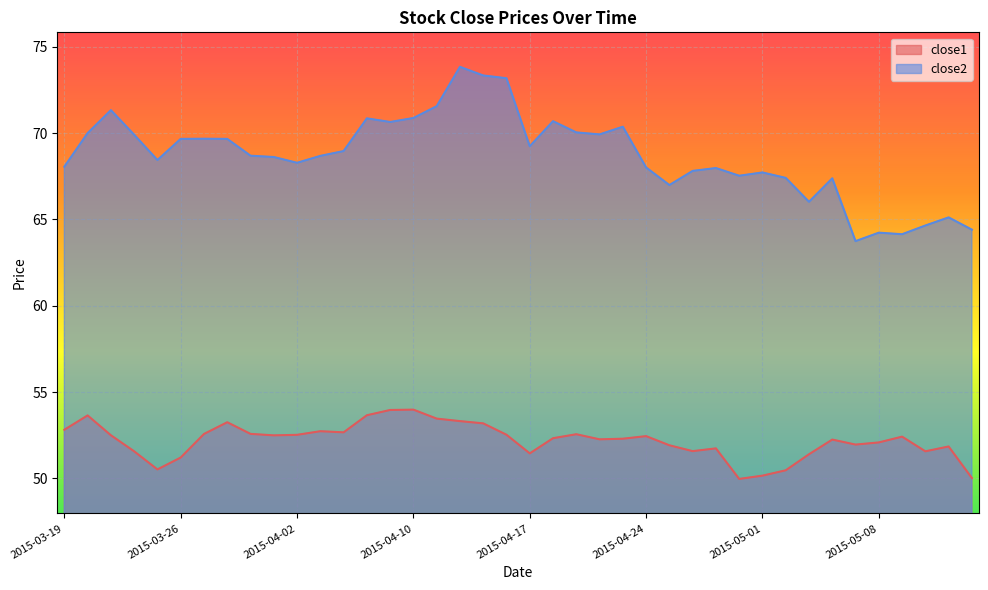

At how many categories does at least one series exceed 58?

40